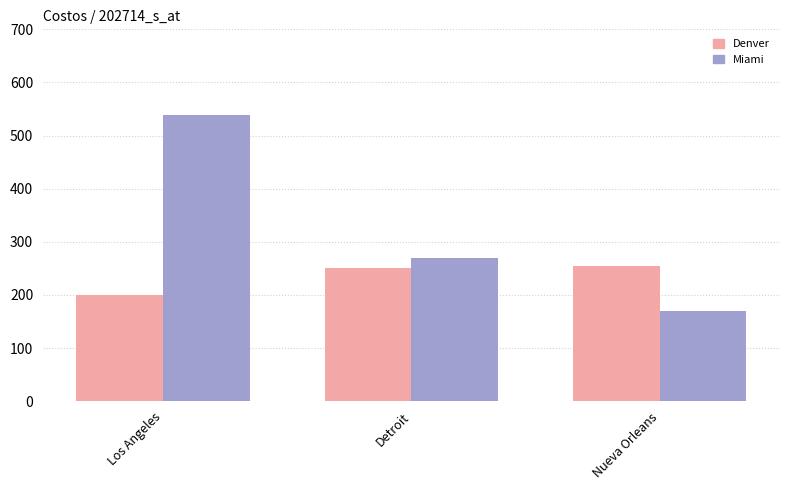

What is the spread (max minus min) of values at Los Angeles?

338